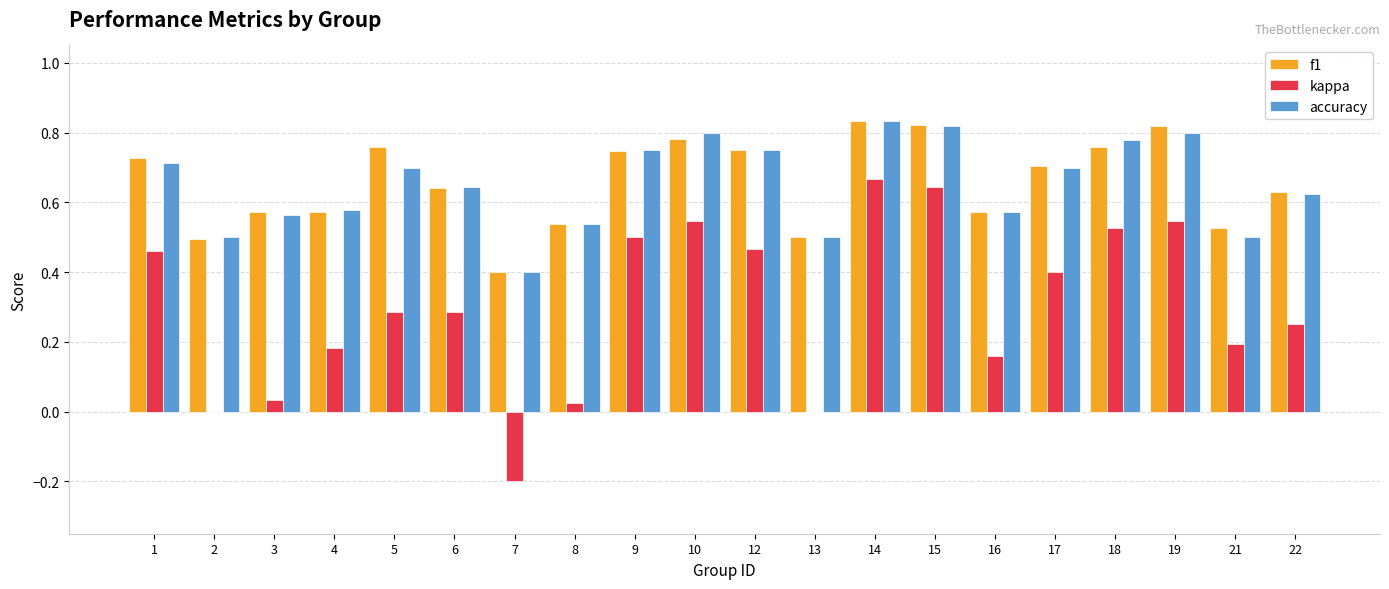

What is the total value across all series at 3?

1.2